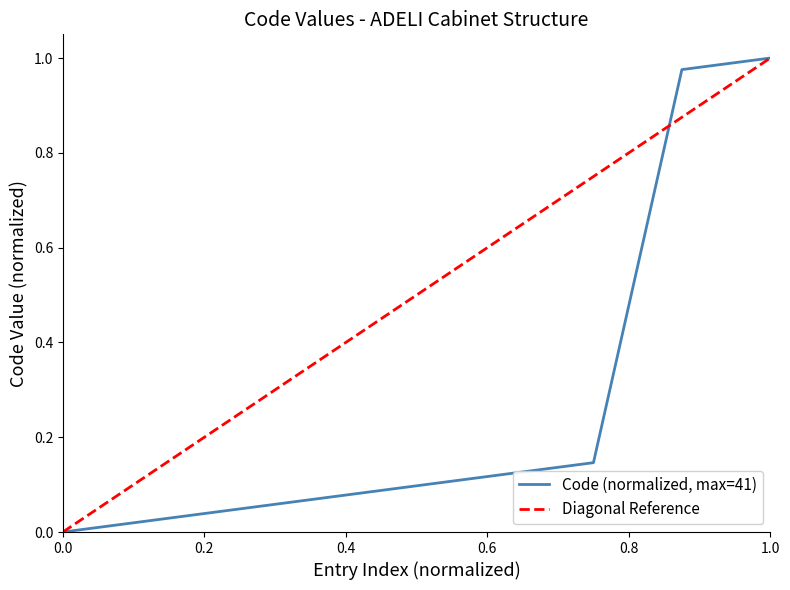

What is the difference between the maximum and minimum values?

1.0